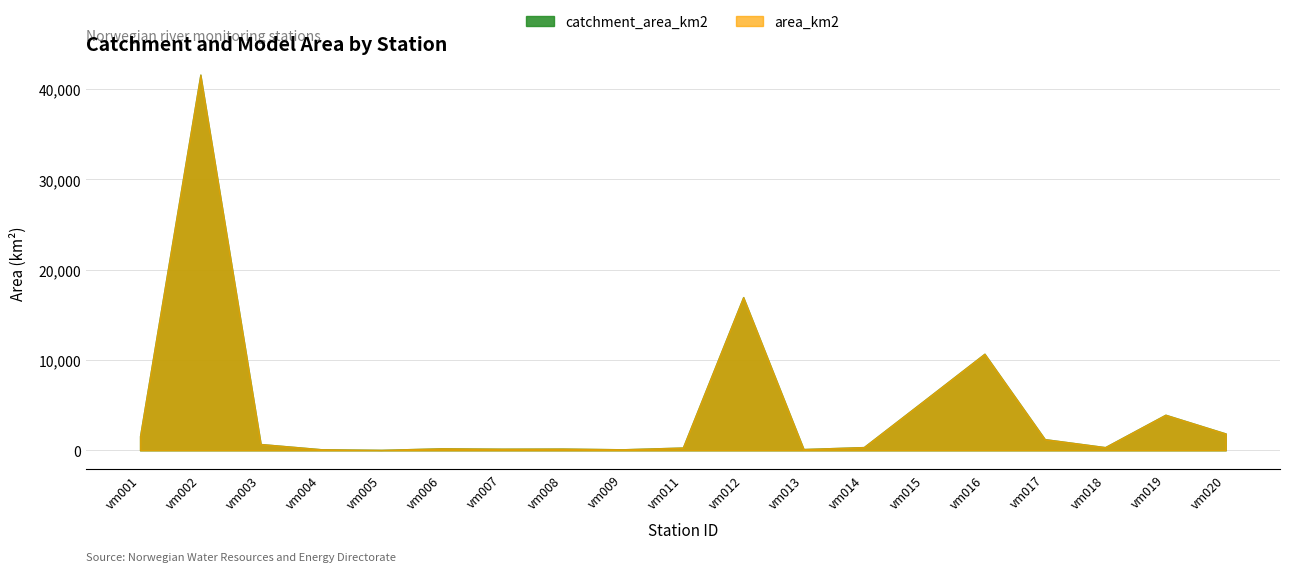

Reading left to right, transcribe all the data shown in this chart.

catchment_area_km2: vm001=1573.7	vm002=41596.9	vm003=693.9	vm004=118.2	vm005=49.5	vm006=220.2	vm007=176.3	vm008=190.7	vm009=112.2	vm011=305.7	vm012=16963.2	vm013=139.8	vm014=356.8	vm015=5515.5	vm016=10691.0	vm017=1234.4	vm018=349.3	vm019=3936.2	vm020=1857.6
area_km2: vm001=1573.7	vm002=41596.9	vm003=693.9	vm004=118.2	vm005=49.5	vm006=220.2	vm007=176.3	vm008=190.7	vm009=112.2	vm011=305.7	vm012=16963.2	vm013=139.8	vm014=356.8	vm015=5515.5	vm016=10691.0	vm017=1234.4	vm018=349.3	vm019=3936.2	vm020=1857.6